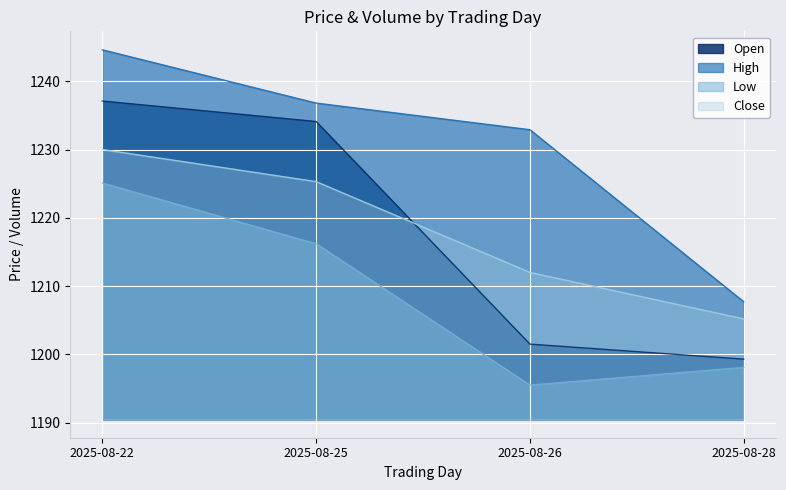

What is the value of the Low point at the 3rd from the left?

1195.5